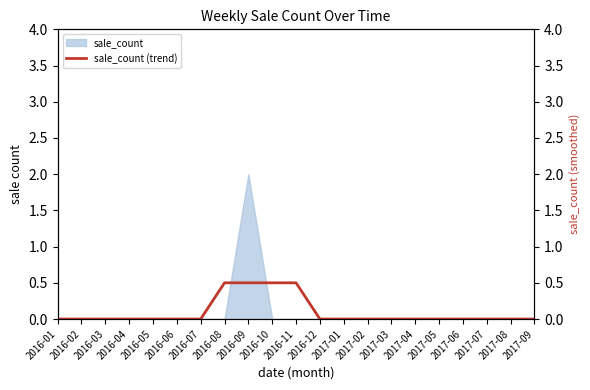

The chart shows a value of 0.8 at 2016-11. True or false?

False